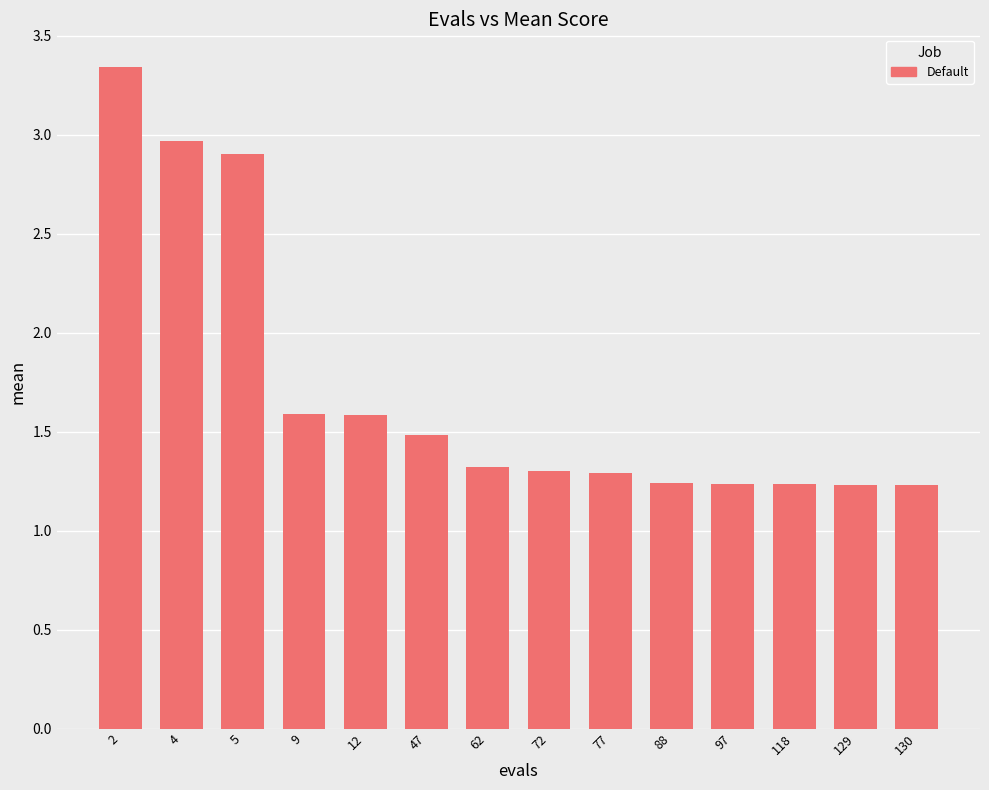

What is the value of the 6th bar from the left?

1.5